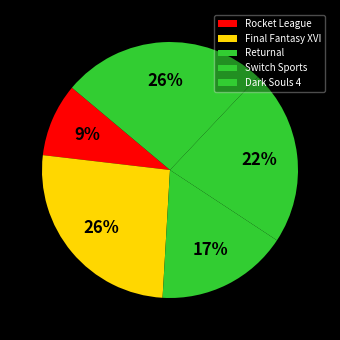

True or false: Final Fantasy XVI accounts for 26% of the total.

True